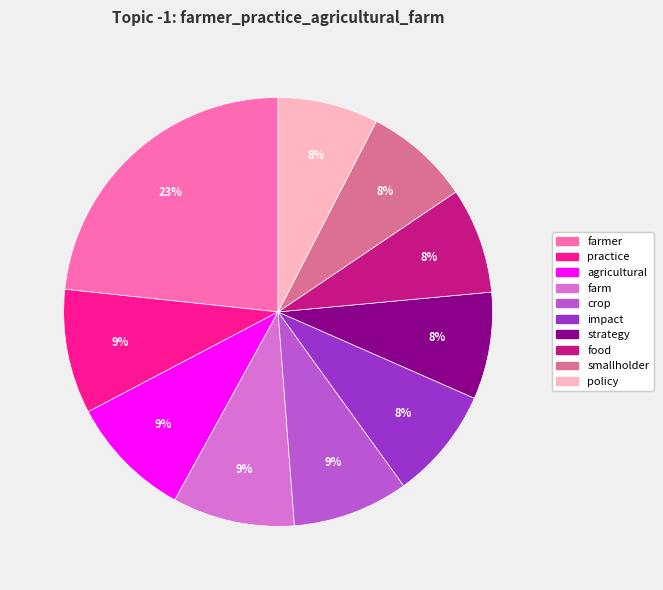

Between food and crop, which is larger?

crop